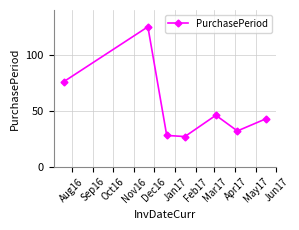

Reading left to right, extract all data points from this chart.

76	125	28	27	46	32	43